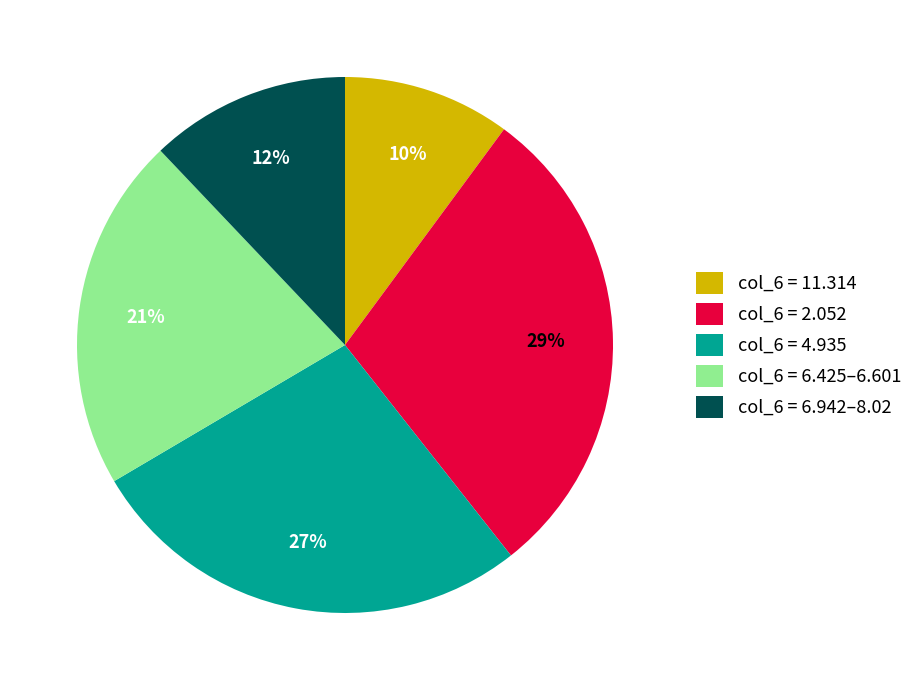

Rank the categories by value from highest to lowest.

col_6 = 2.052, col_6 = 4.935, col_6 = 6.425–6.601, col_6 = 6.942–8.02, col_6 = 11.314